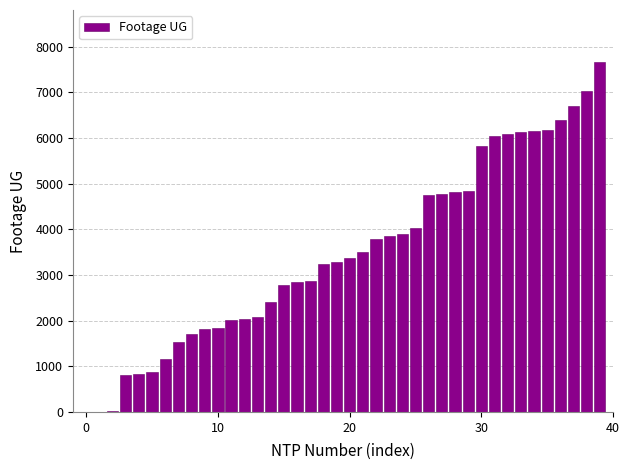

What is the greatest value displayed?

7655